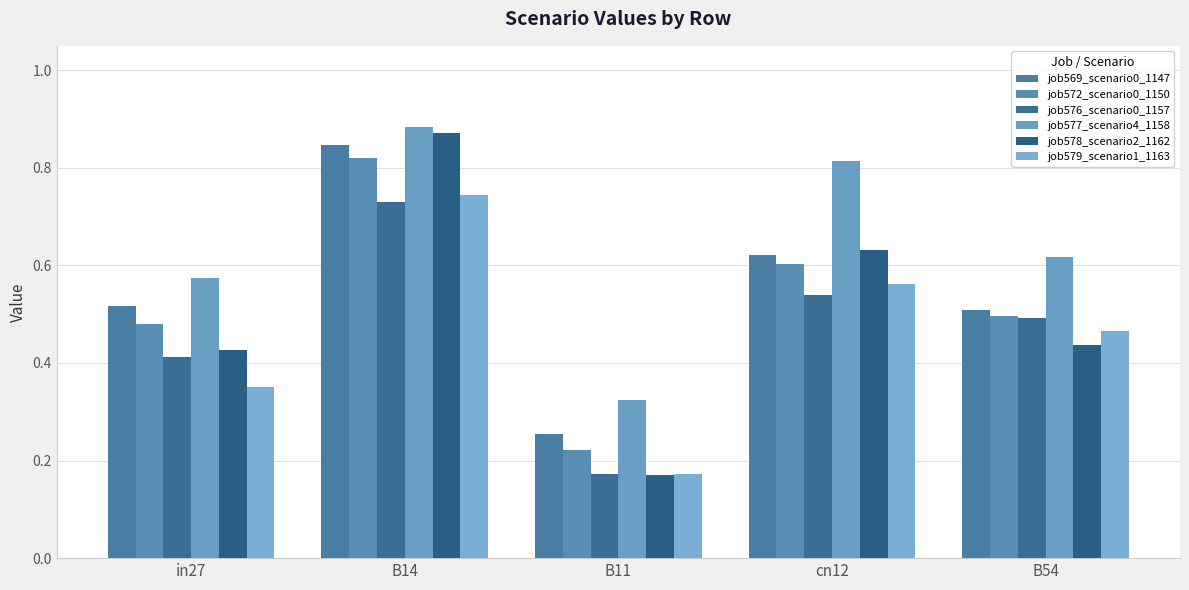

What is the difference between the maximum and minimum values in the job579_scenario1_1163 series?

0.6